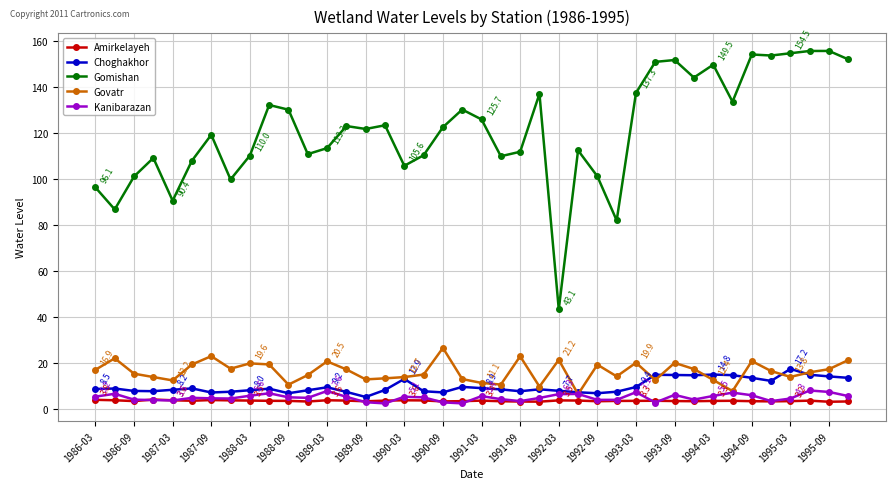

Which series has the largest range (max minus min)?

Gomishan